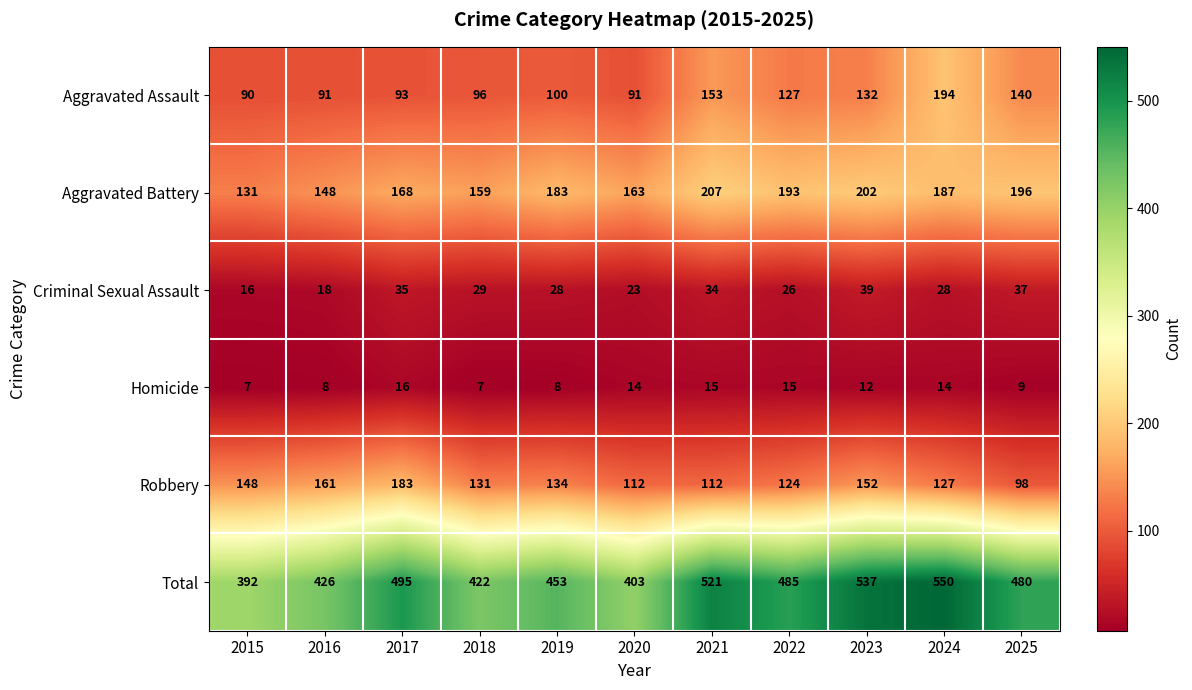

What is the sum of the Criminal Sexual Assault values at 2018 and 2025?

66